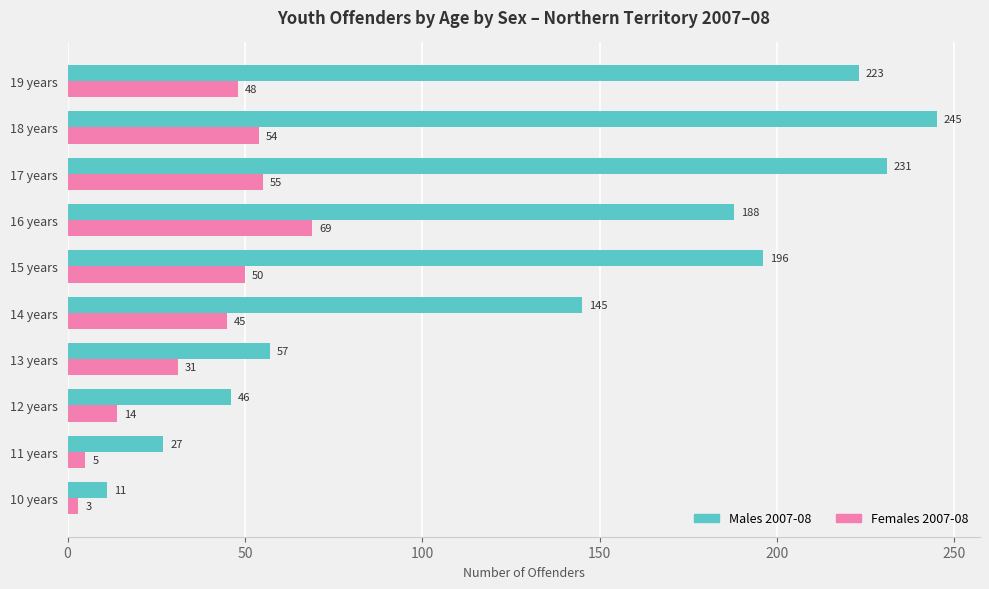

What is the spread (max minus min) of values at 14 years?

100